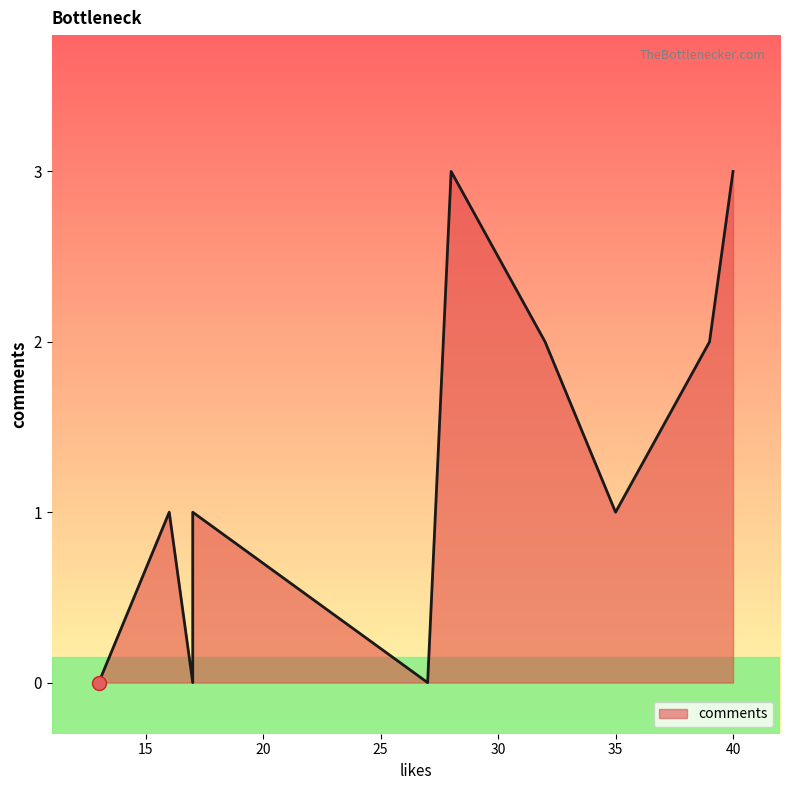

What is the greatest value displayed?

3